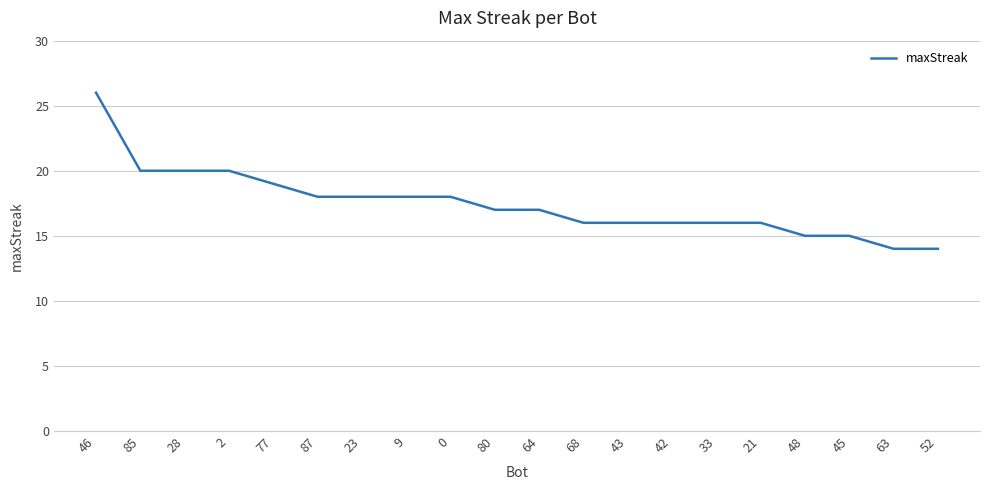

What is the smallest value displayed?

14